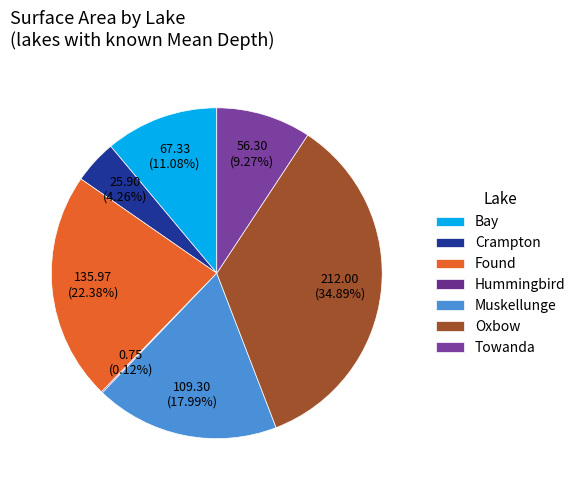

How many segments does this pie chart have?

7